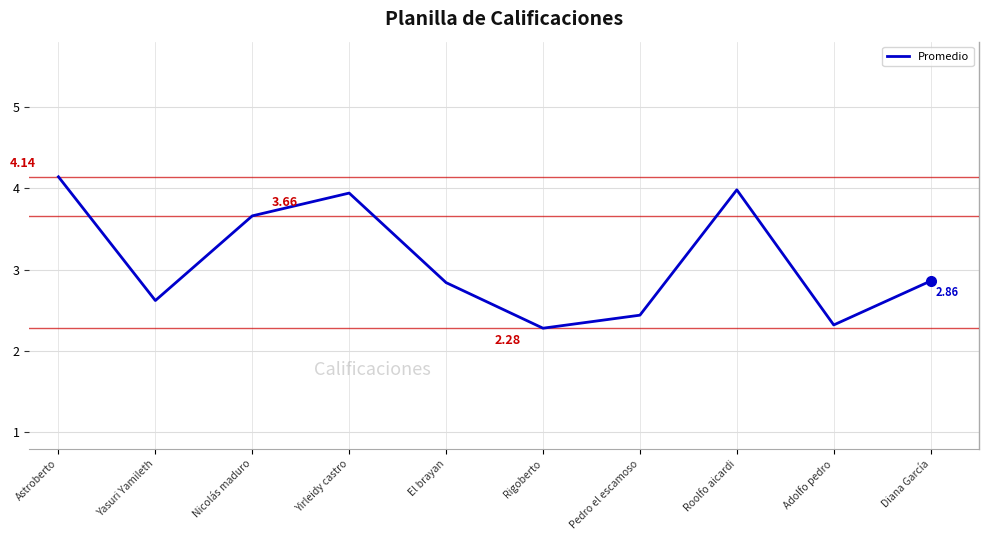

What is the difference between the maximum and minimum values?

1.9